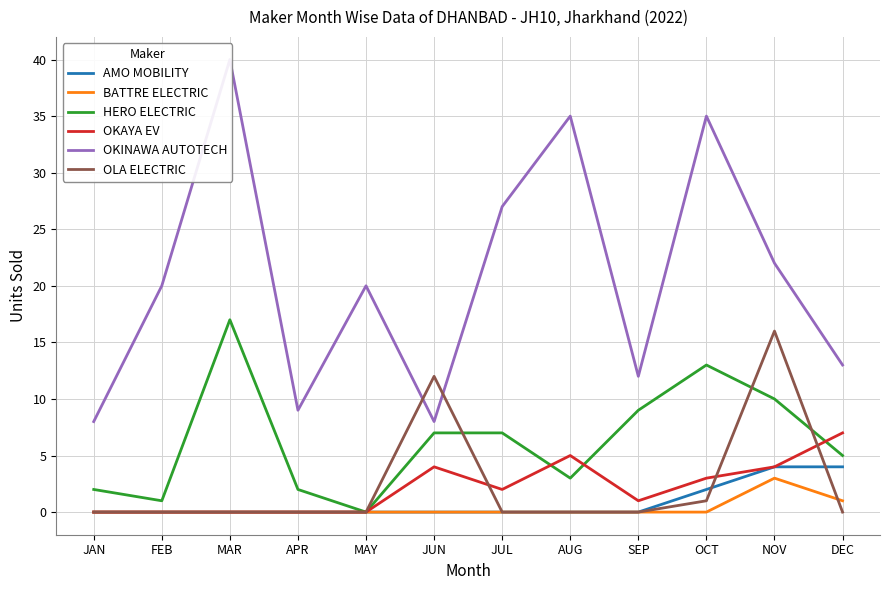

Which series has the widest spread of values?

OKINAWA AUTOTECH